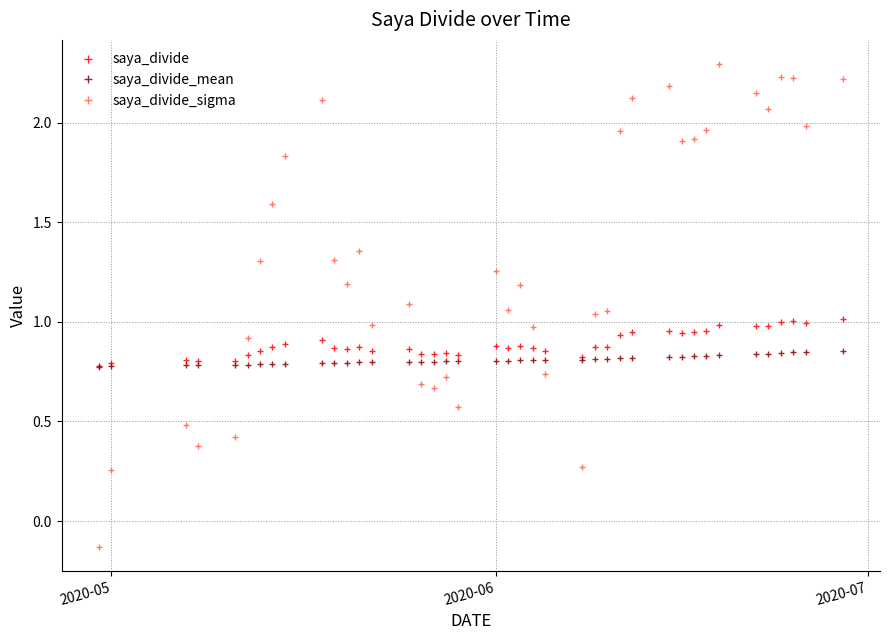

Rank the series by their average value, from highest to lowest.

saya_divide_sigma, saya_divide, saya_divide_mean